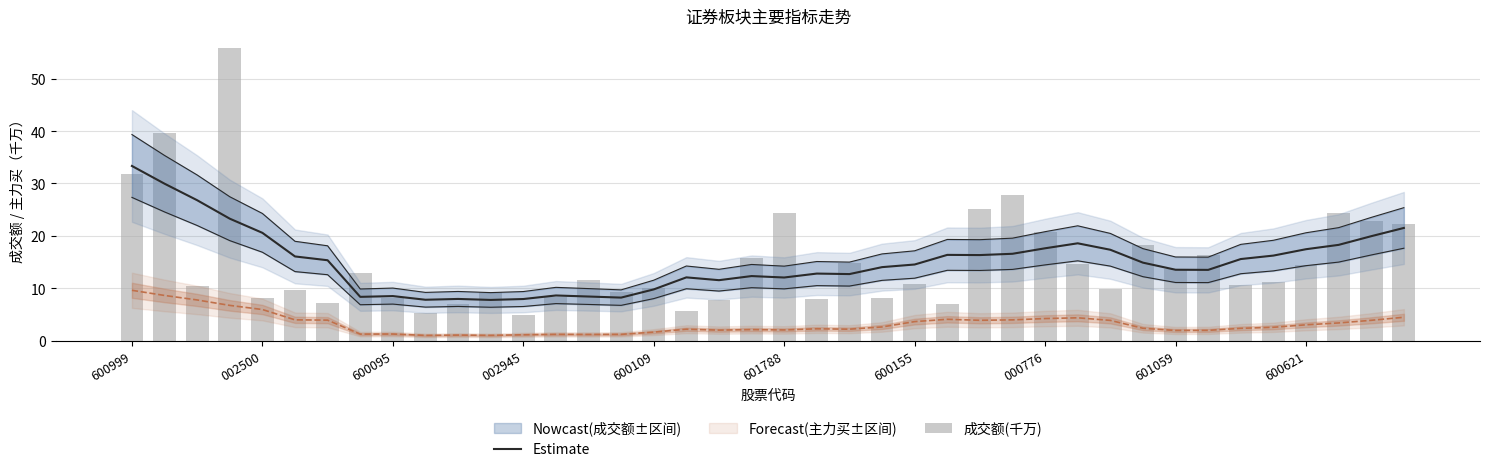

True or false: Estimate has a value of 6.5 at 19.

False